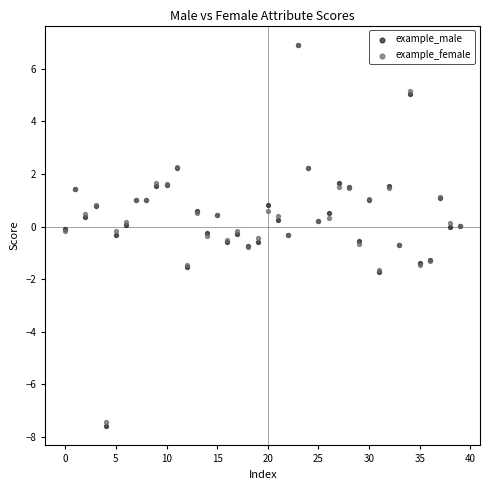

What are all the series names shown in the legend?

example_male, example_female